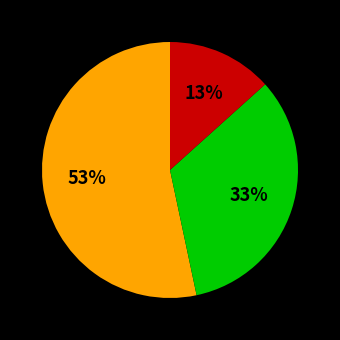

To the nearest percent, what is the average slice percentage?

33%